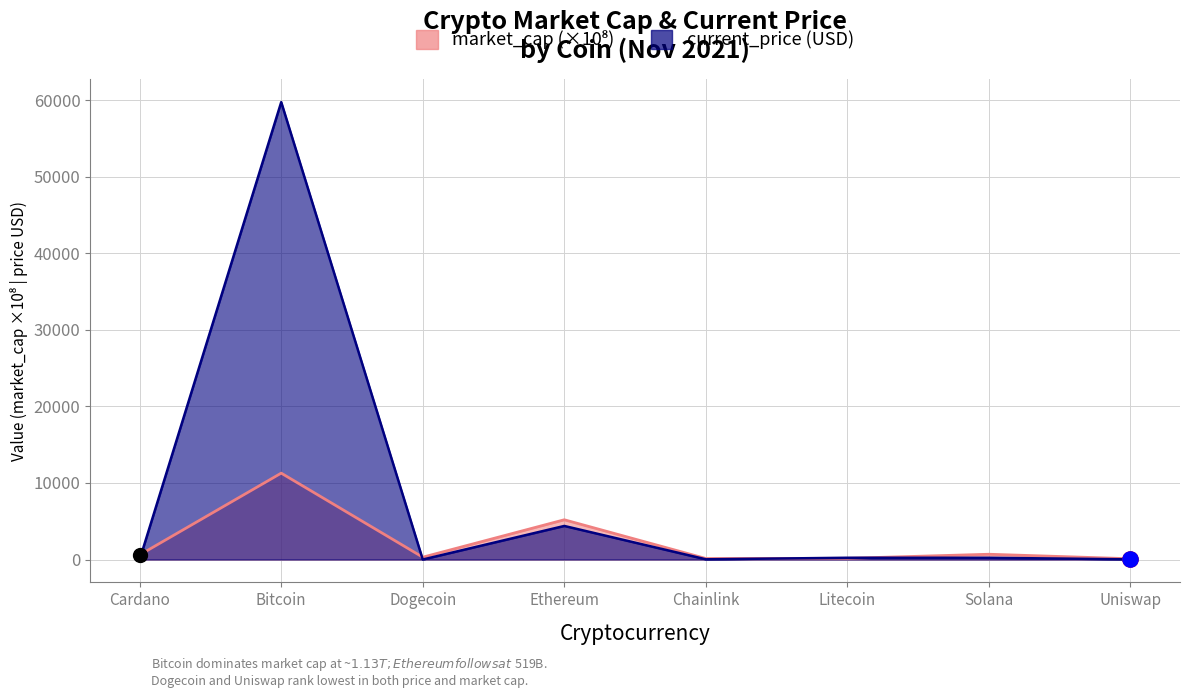

At how many categories does at least one series exceed 43995?

1